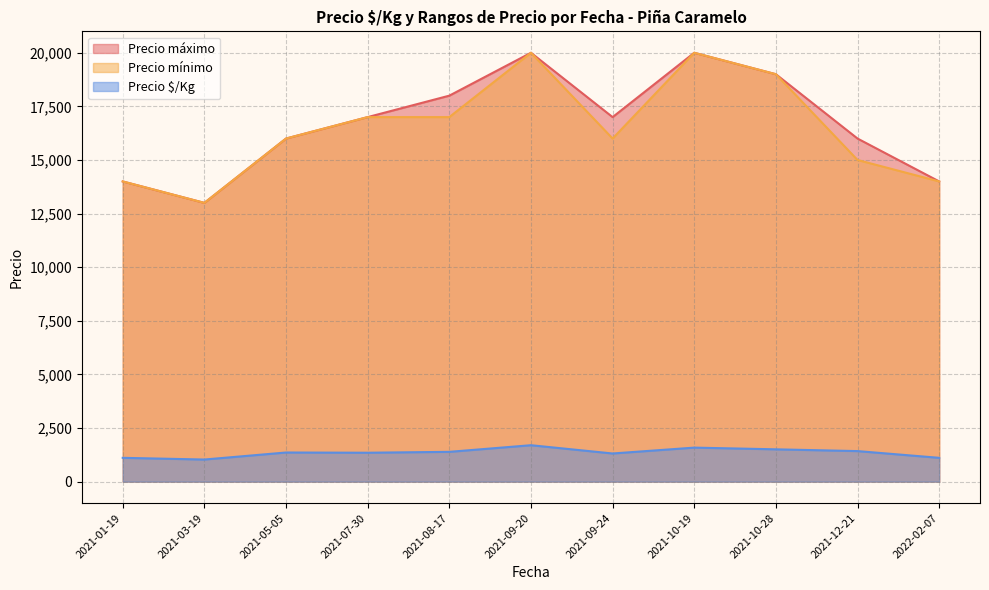

What value does the Precio mínimo series have at 2021-09-24, to the nearest 100?

16000